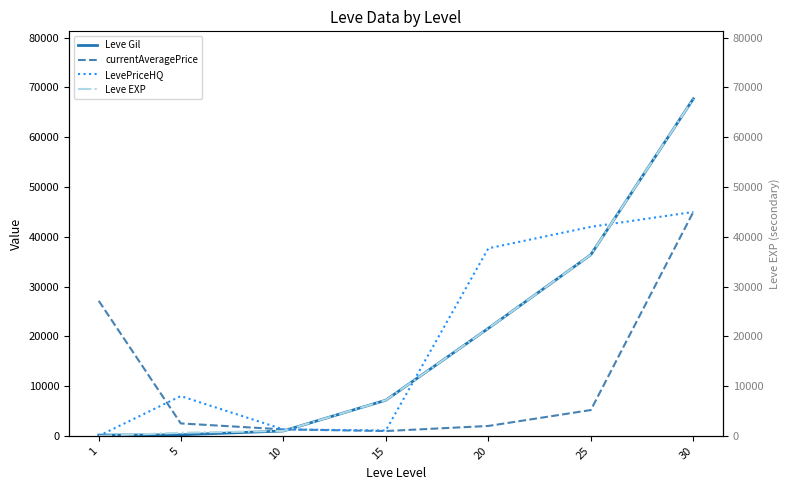

How many intersections are there between currentAveragePrice and LevePriceHQ?

1